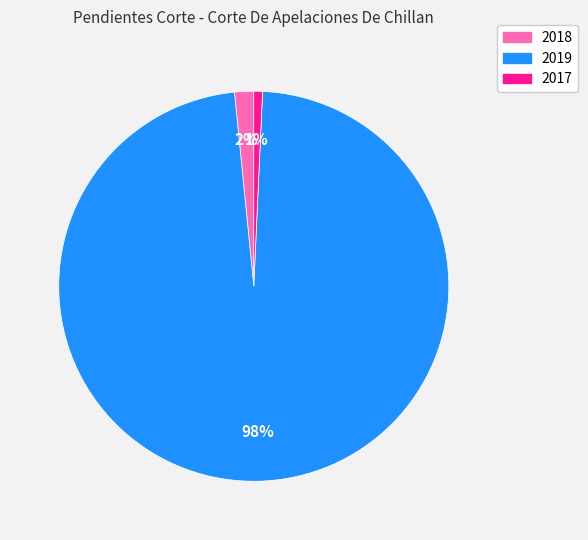

Between 2019 and 2018, which is larger?

2019